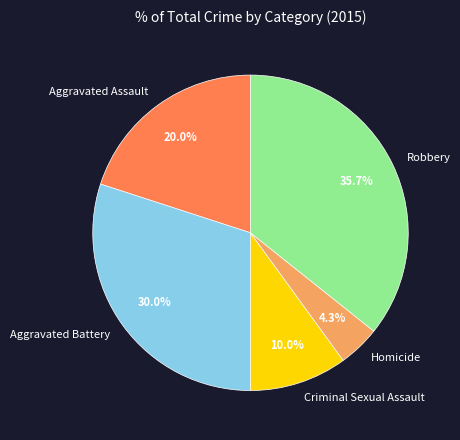

To the nearest percent, what percentage of the pie is Aggravated Battery?

30%